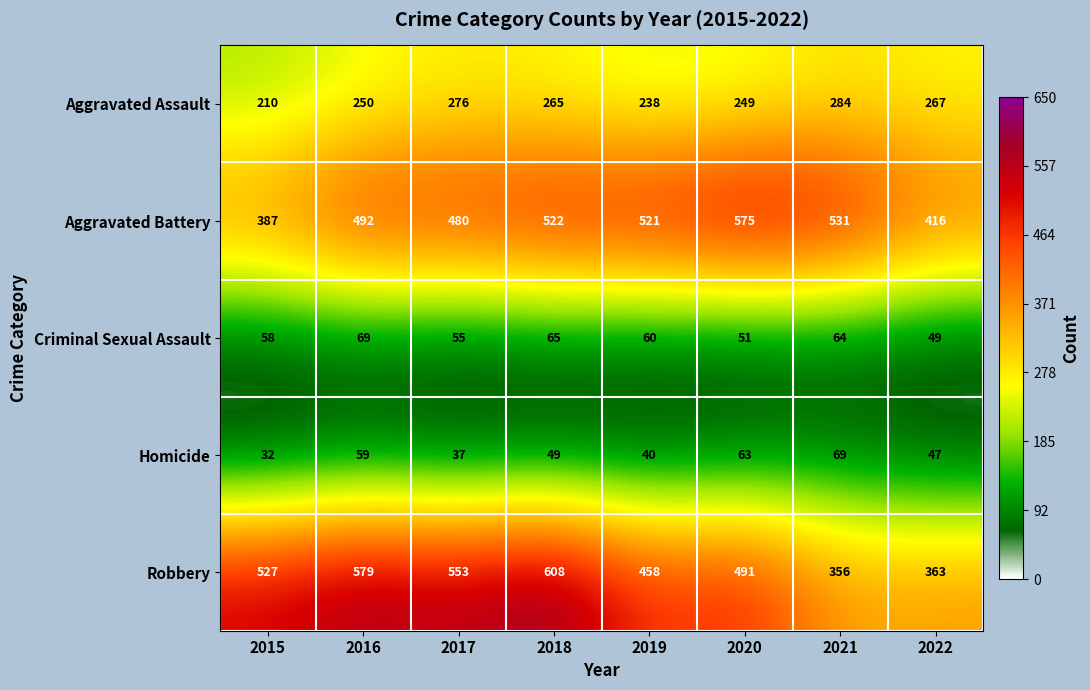

What is the sum of the Criminal Sexual Assault values at 2022 and 2019?

109